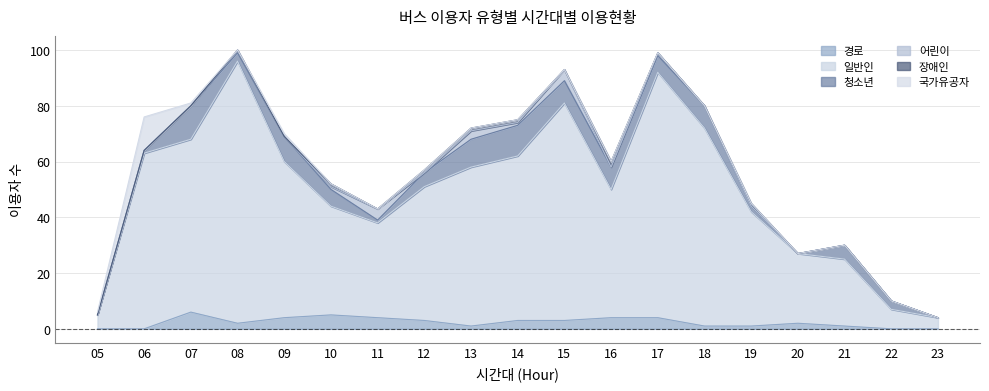

Where is the first local minimum for 장애인?

11